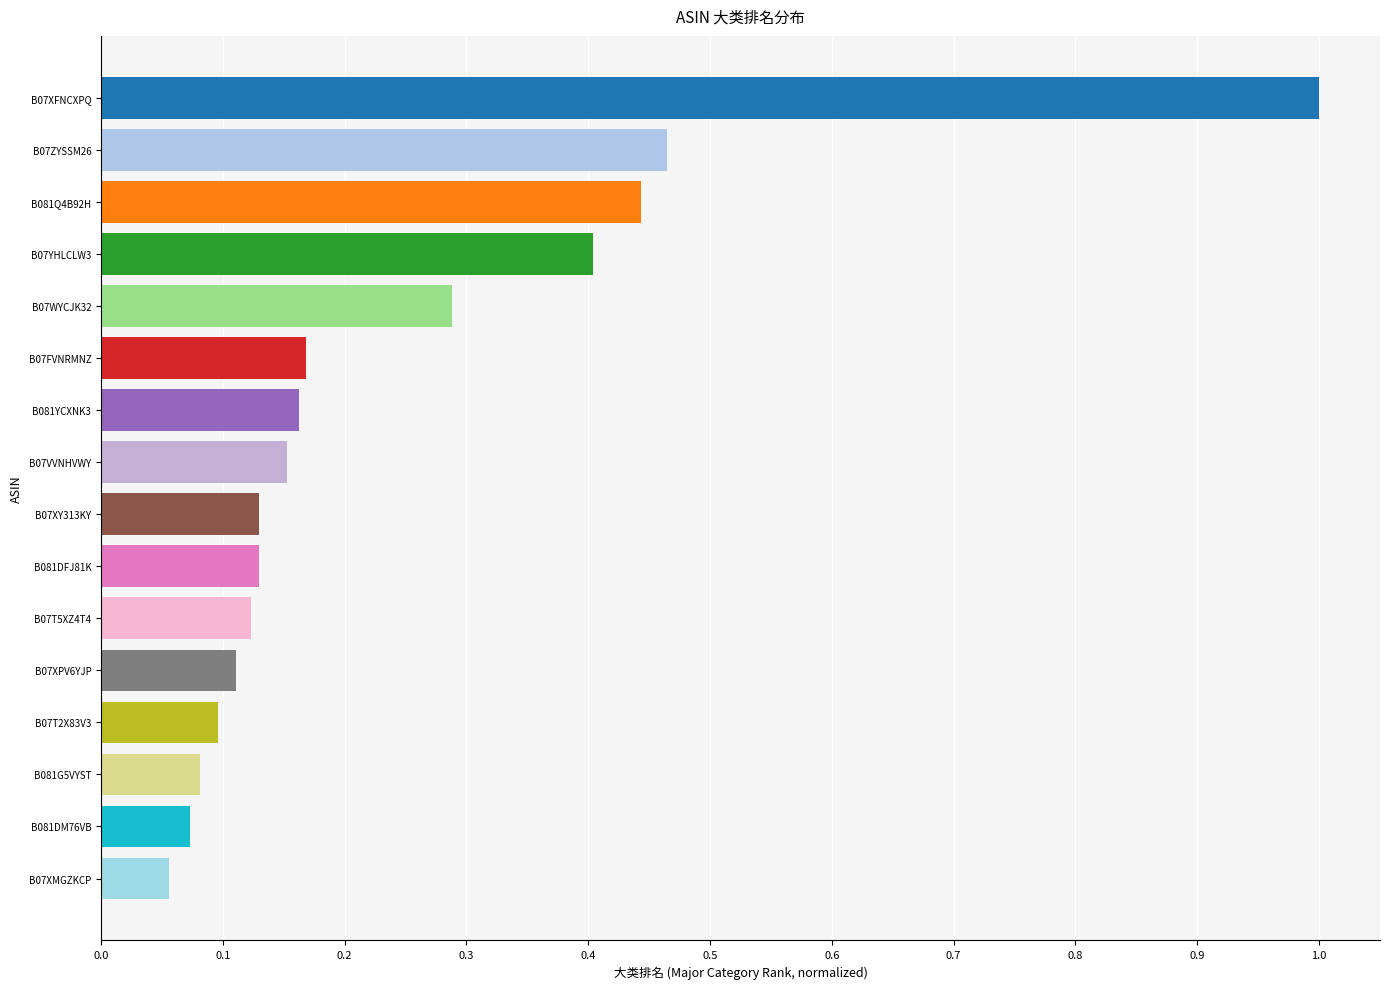

What is the label of the 4th bar from the top?

B07YHLCLW3